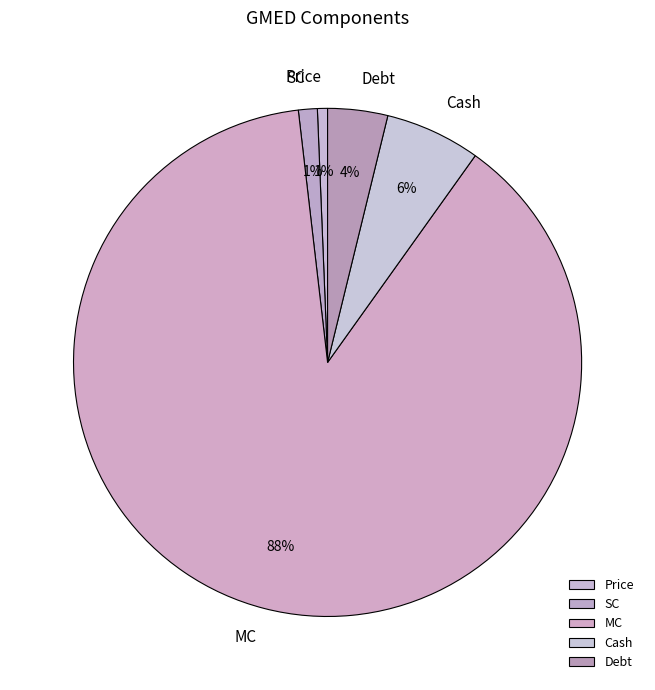

To the nearest percent, what is the combined percentage of SC and Cash?

7%